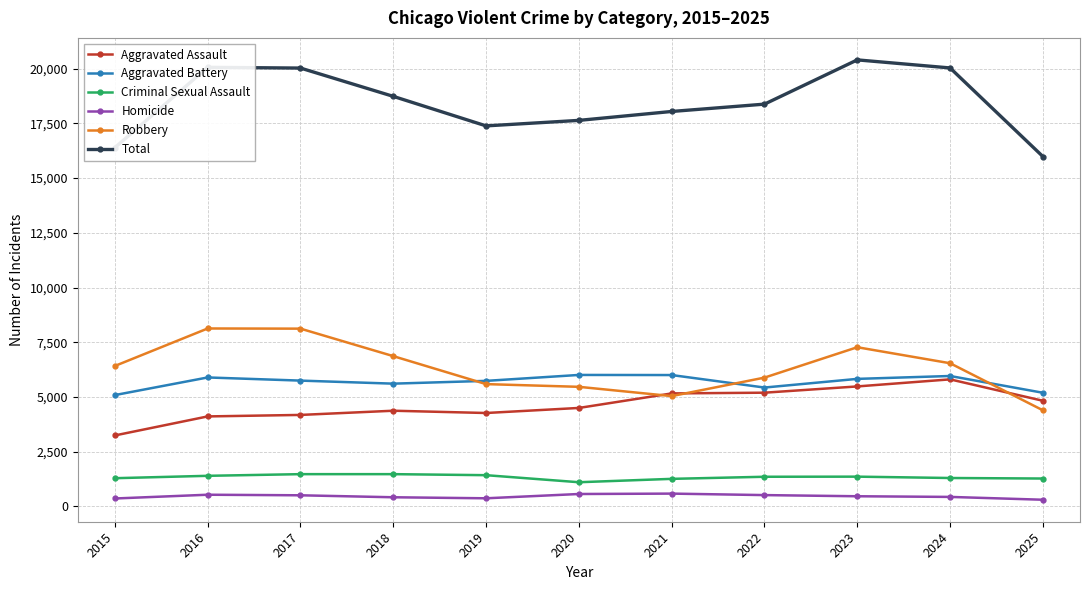

True or false: Robbery has a value of 3822 at 2015.

False